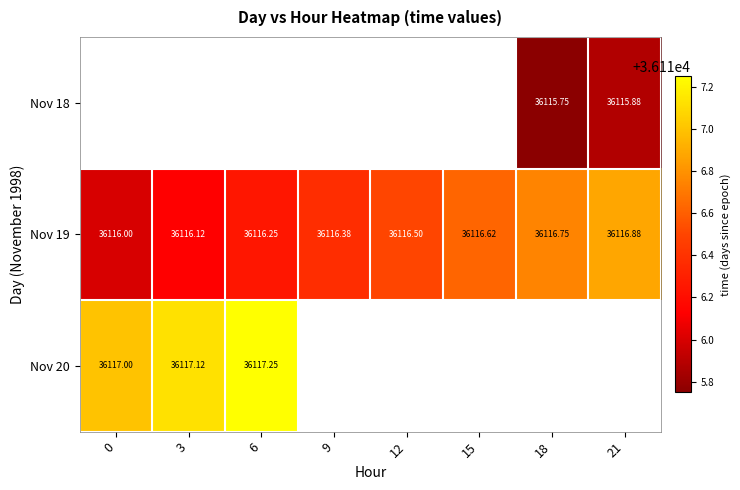

What is the difference between the Nov 19 values at 18 and 6?

0.5